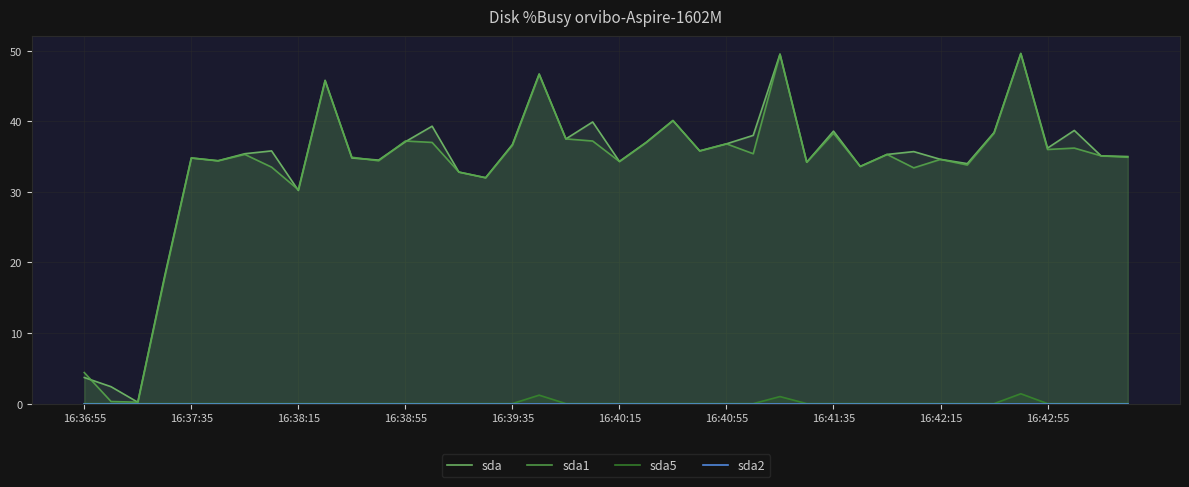

Count the sda5 values in the range 0 to 1.

38